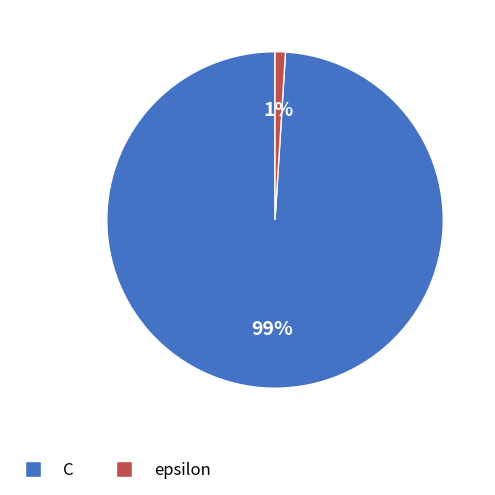

Count the number of slices in the pie.

2